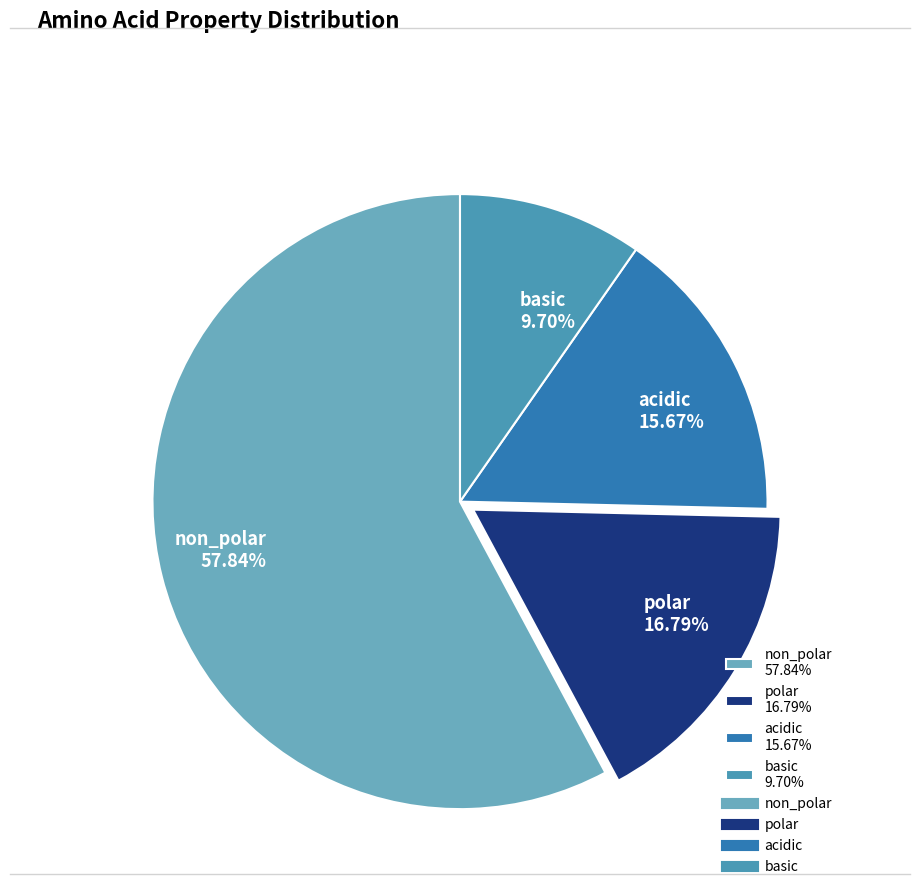

What is the ratio of the value at polar to the value at acidic?

1.1